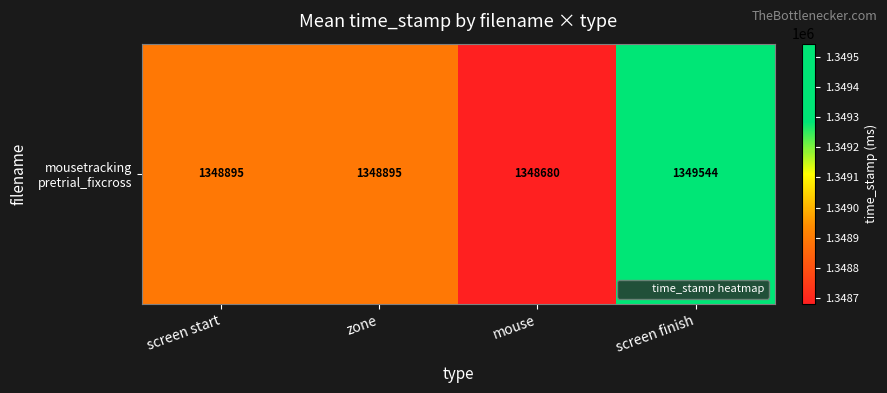

The value at mouse is 1348679.8. True or false?

True